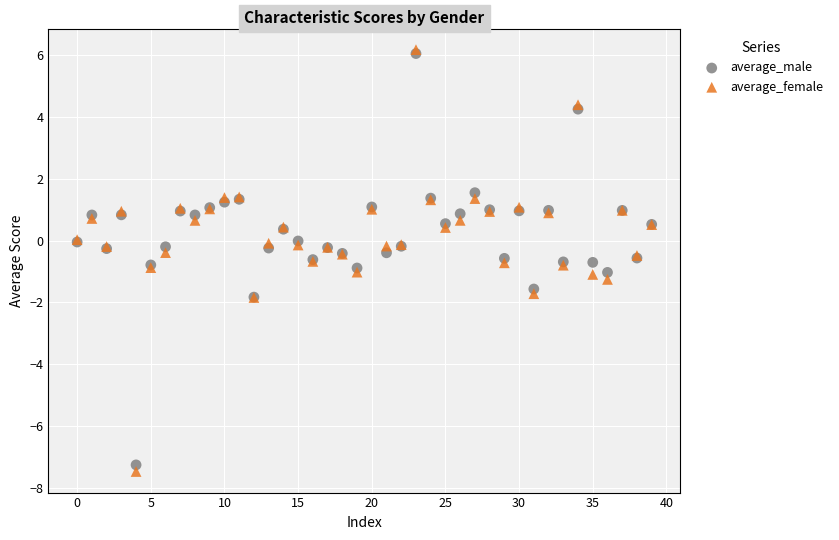

Which series reaches the maximum Y coordinate?

average_female